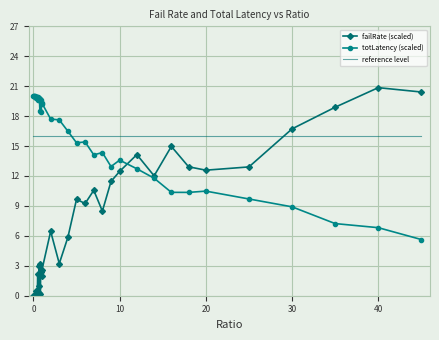

True or false: totLatency (scaled) and reference level cross at least once.

True